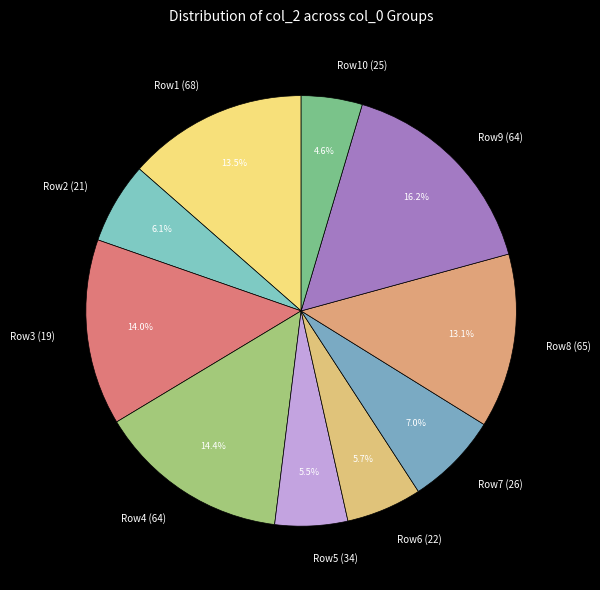

What portion of the pie excludes Row4 (64)?

85.6%